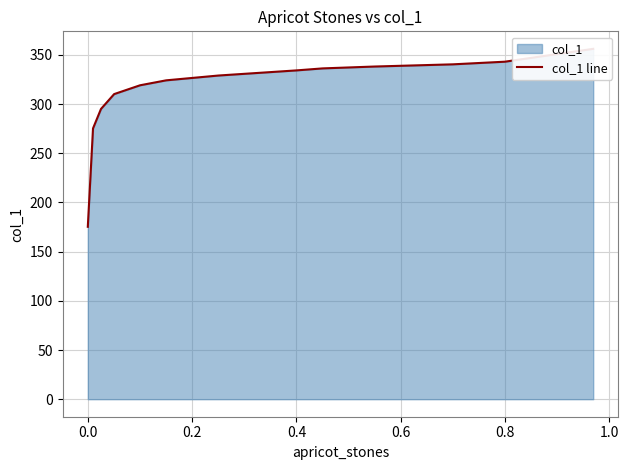

True or false: the data shows 235.5 at 0.4.

False